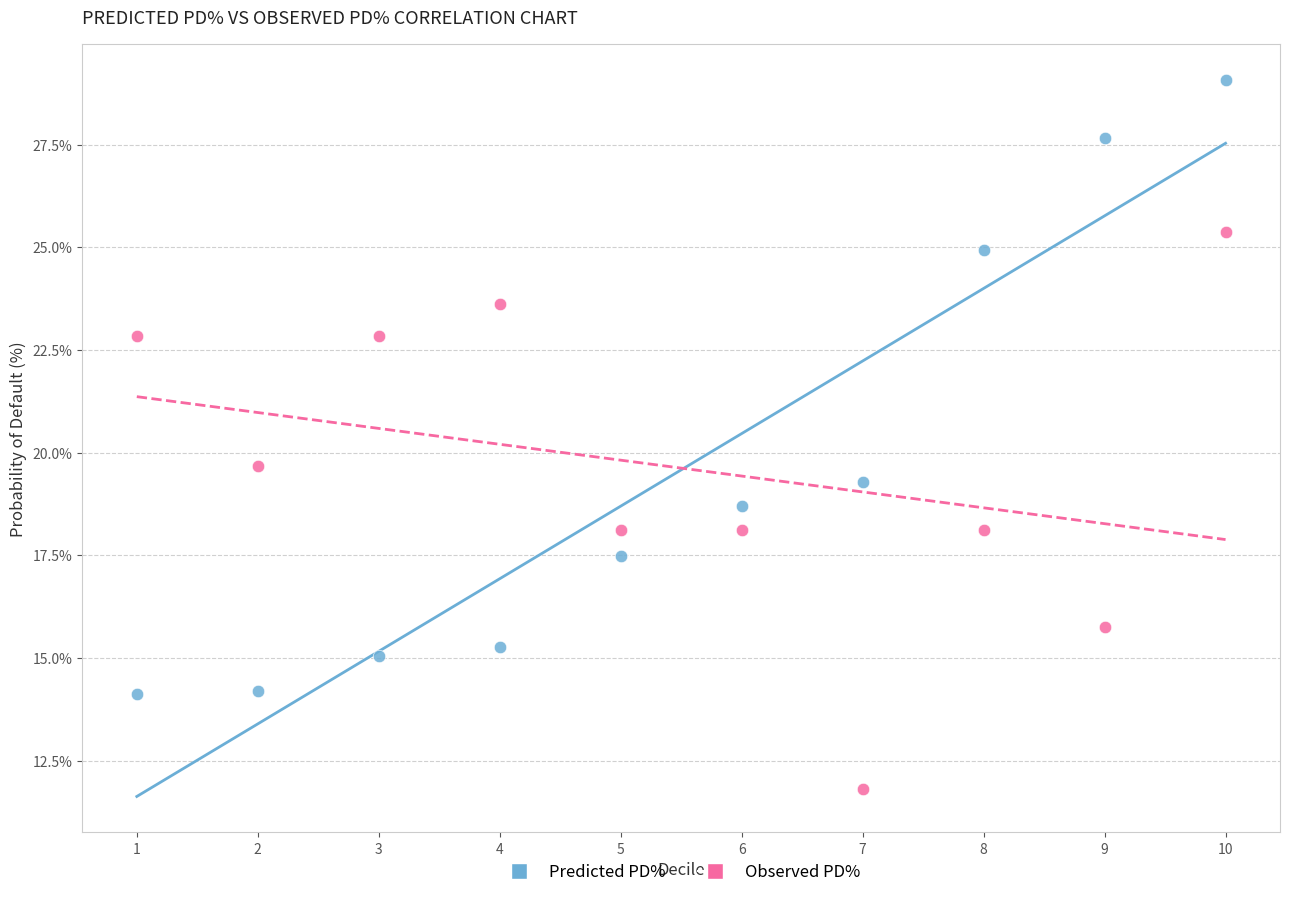

Which series reaches the minimum Y coordinate?

Observed PD%